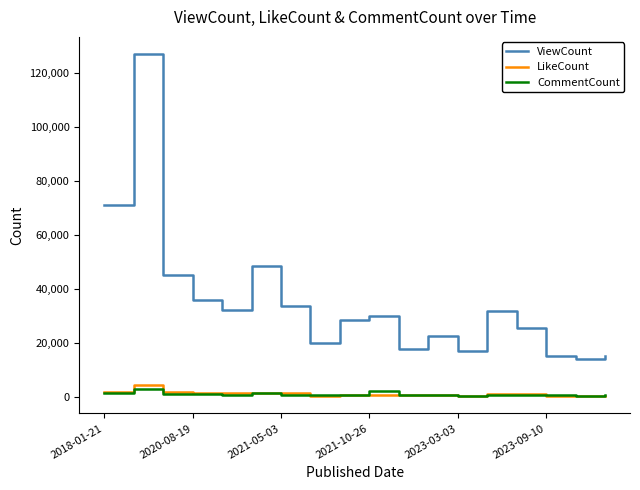

At how many categories does at least one series exceed 65872?

2